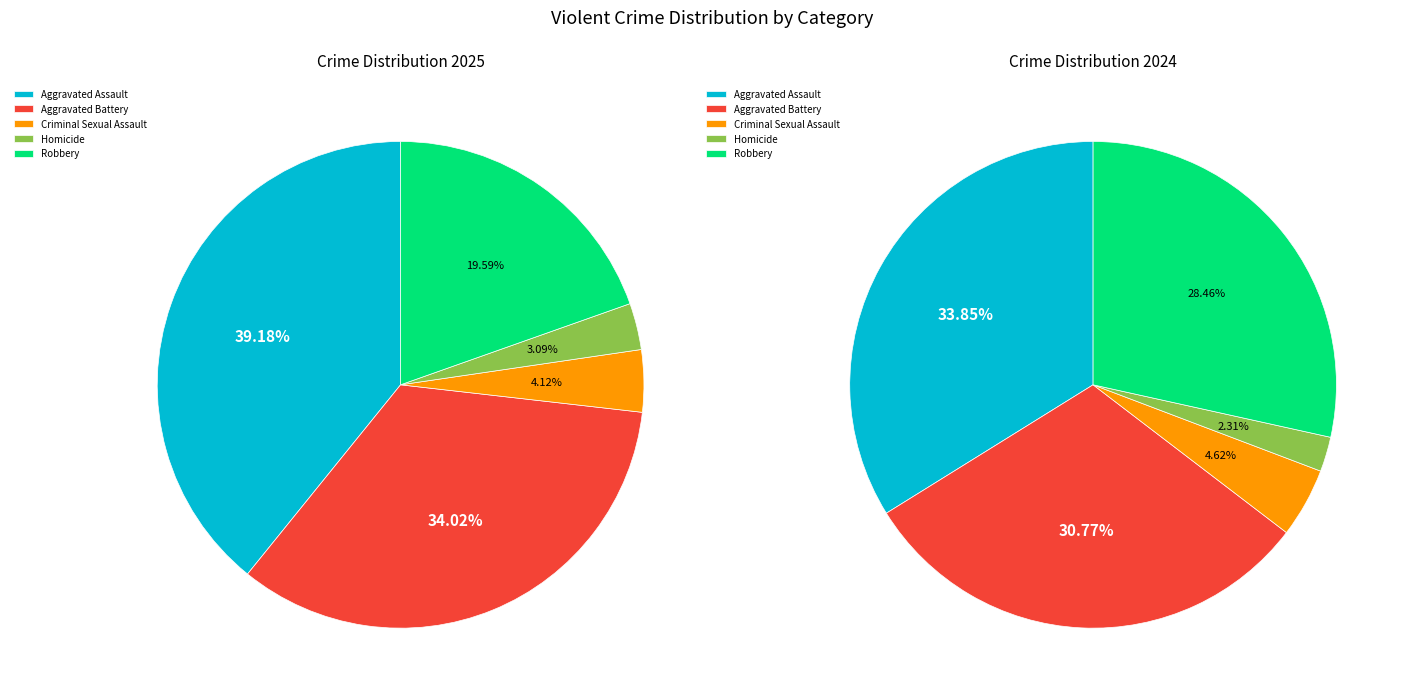

To the nearest percent, what is the average slice percentage?

20%